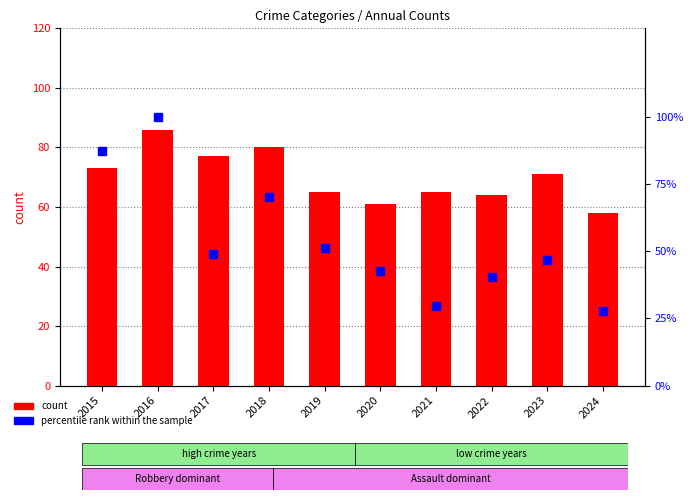

What is the total value across all series at 2015?

160.2